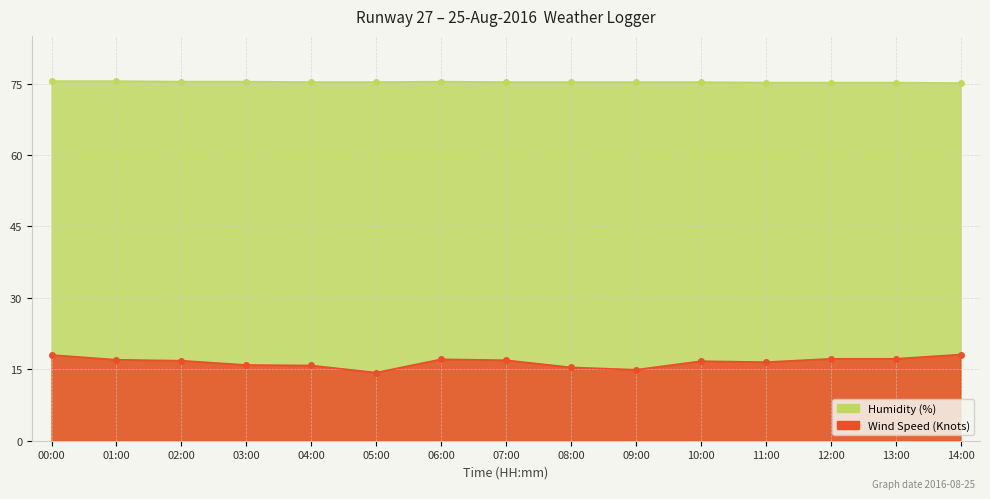

True or false: Wind Speed (Knots) and Humidity (%) cross at least once.

False